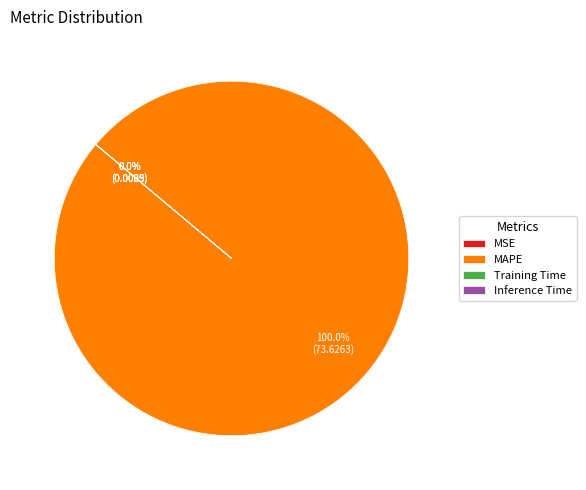

How many segments does this pie chart have?

4